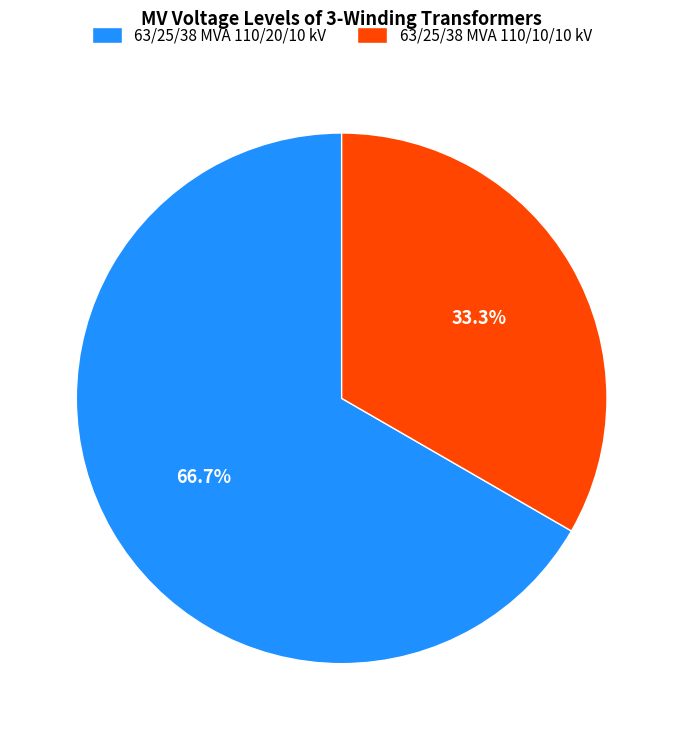

What percentage is the 63/25/38 MVA 110/20/10 kV slice, to the nearest percent?

67%